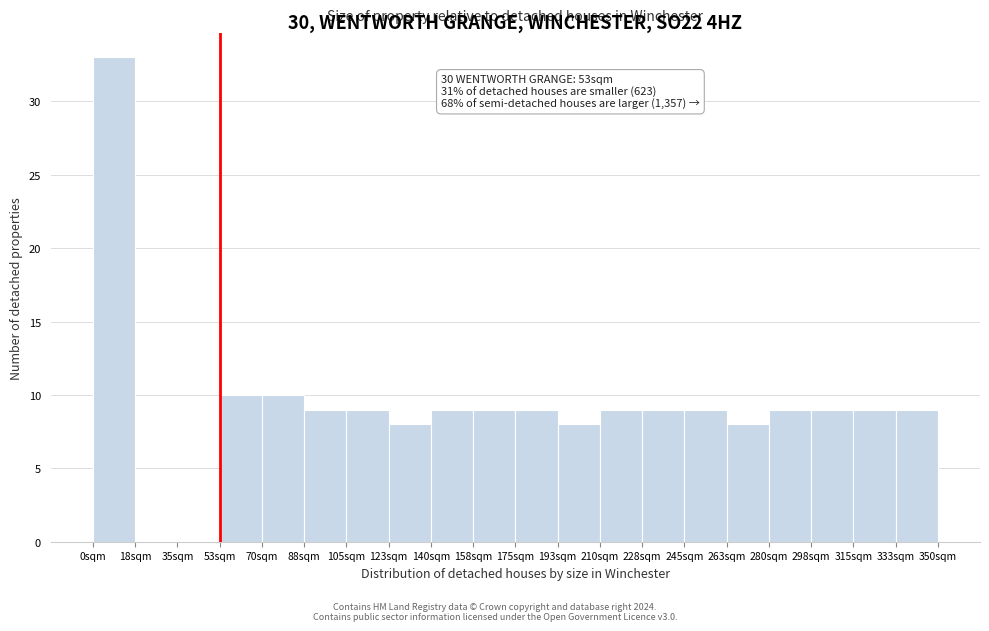

Over which range of the x-axis is the bar tallest?

0 to 18